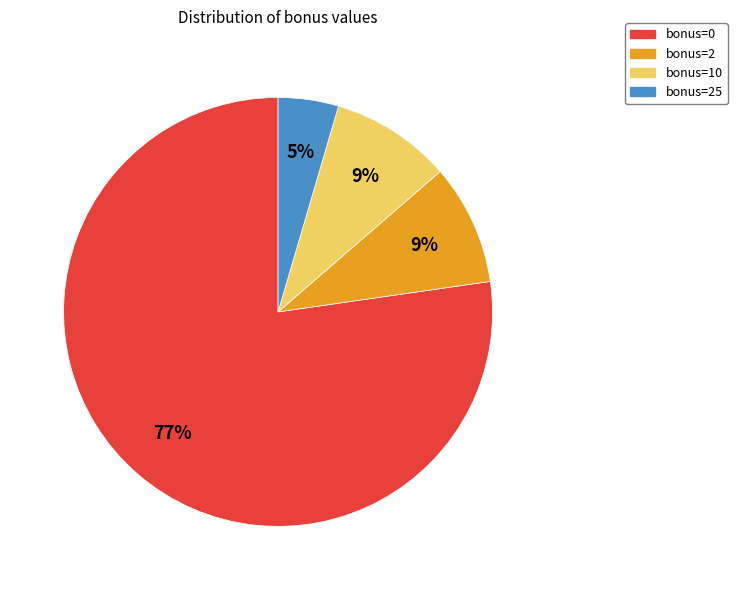

Is there a majority slice in this chart?

Yes